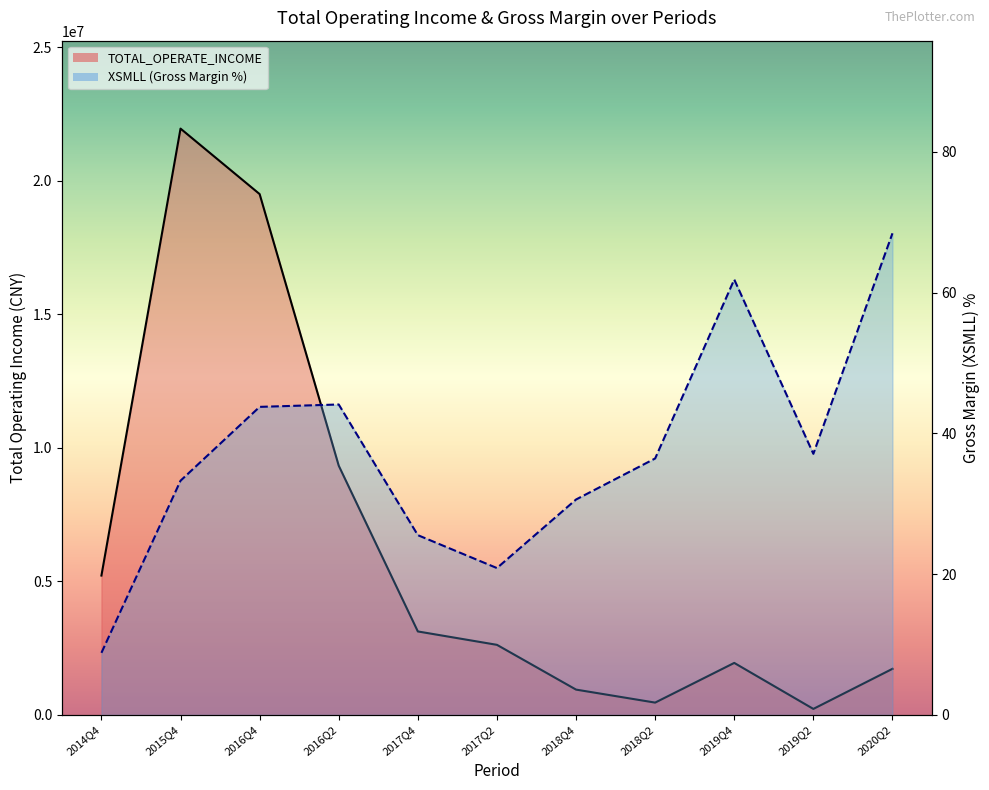

At how many categories does at least one series exceed 15962887?

2